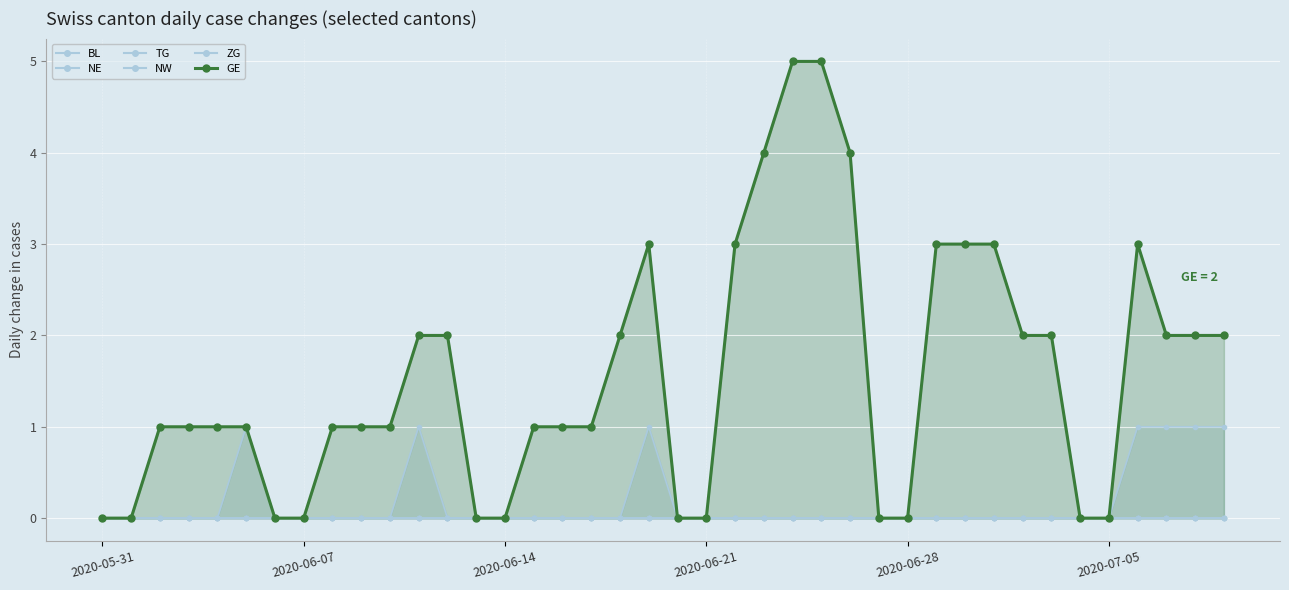

Reading right to left, what are all the values shown in this chart?

2	2	2	3	0	0	2	2	3	3	3	0	0	4	5	5	4	3	0	0	3	2	1	1	1	0	0	2	2	1	1	1	0	0	1	1	1	1	0	0